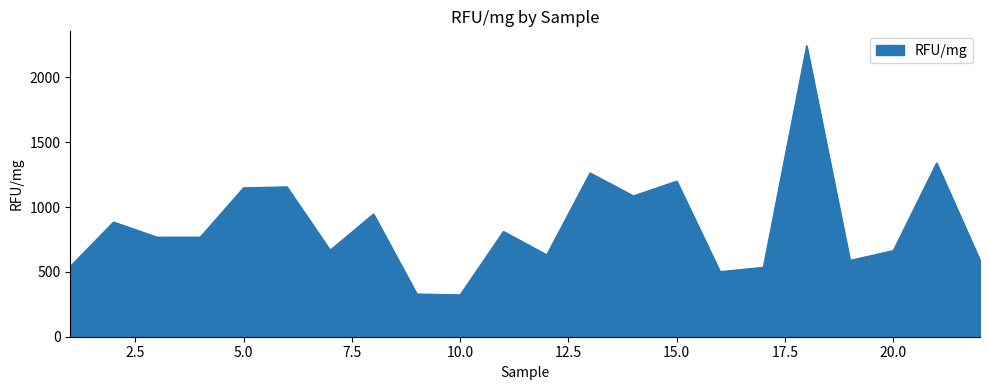

Does the chart have visible grid lines?

No